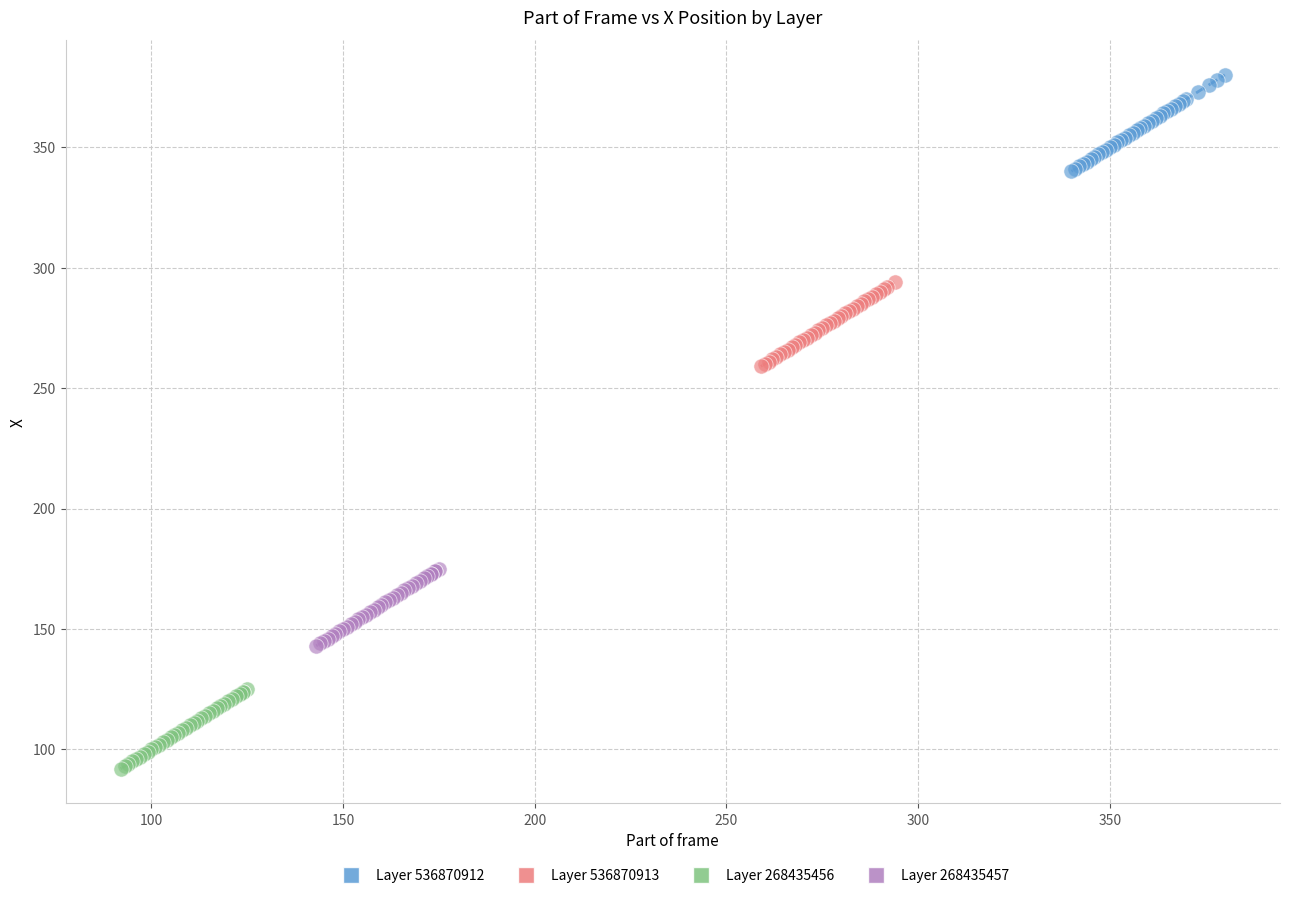

Which series contains the highest Y value?

Layer 536870912